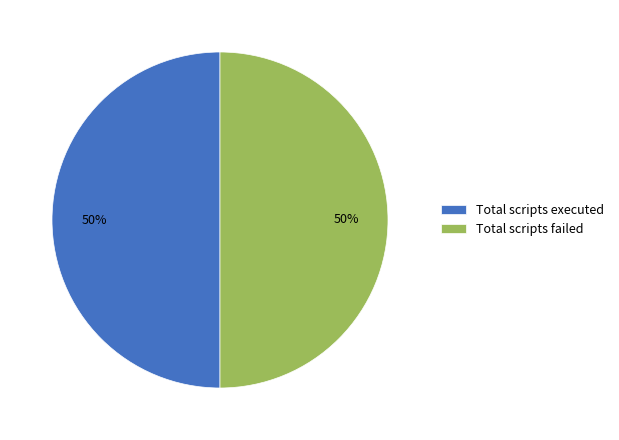

What percentage is the Total scripts executed slice, to the nearest percent?

50%